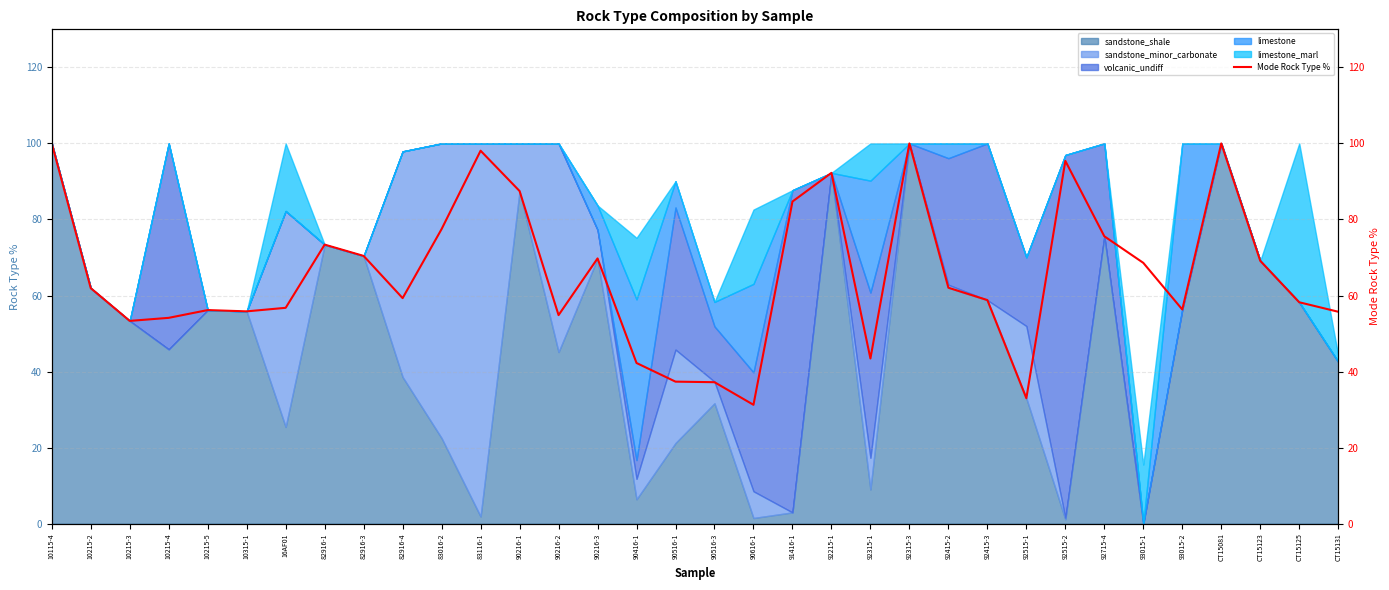

Rank the categories by value from highest to lowest.

10115-4, 92315-3, CT15081, 83116-1, 92515-2, 92215-1, 90216-1, 91416-1, 83016-2, 92715-4, 82916-1, 82916-3, 90216-3, CT15123, 93015-1, 92415-2, 10215-2, 82916-4, 92415-3, CT15125, 16AF01, 93015-2, 10215-5, 10315-1, CT15131, 90216-2, 10215-4, 10215-3, 92315-1, 90416-1, 90516-1, 90516-3, 92515-1, 90616-1